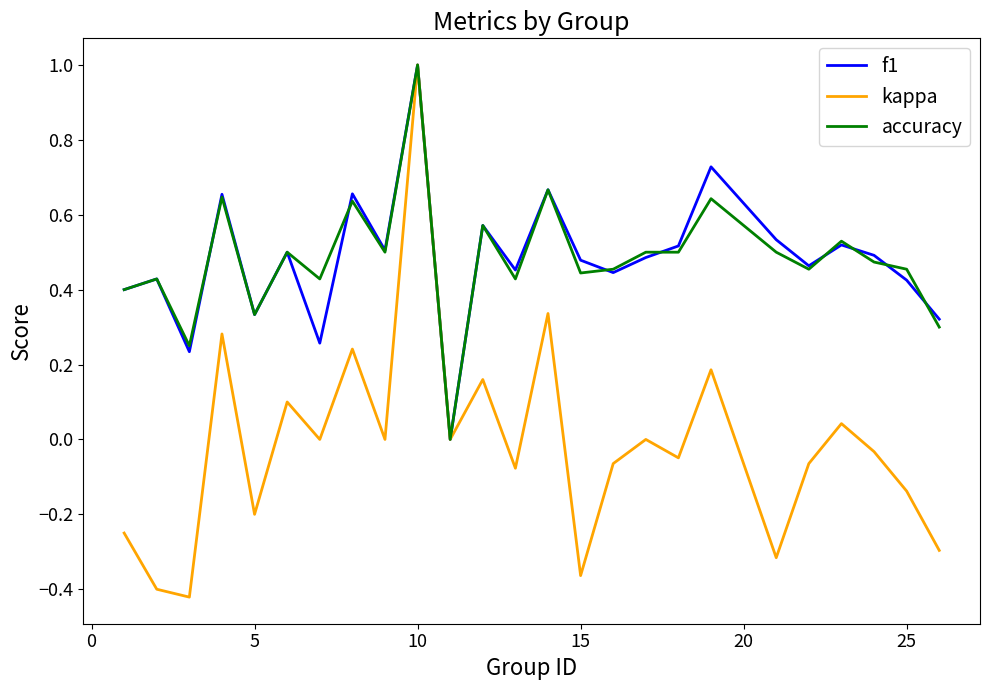

What is the maximum value shown in the chart?

1.0